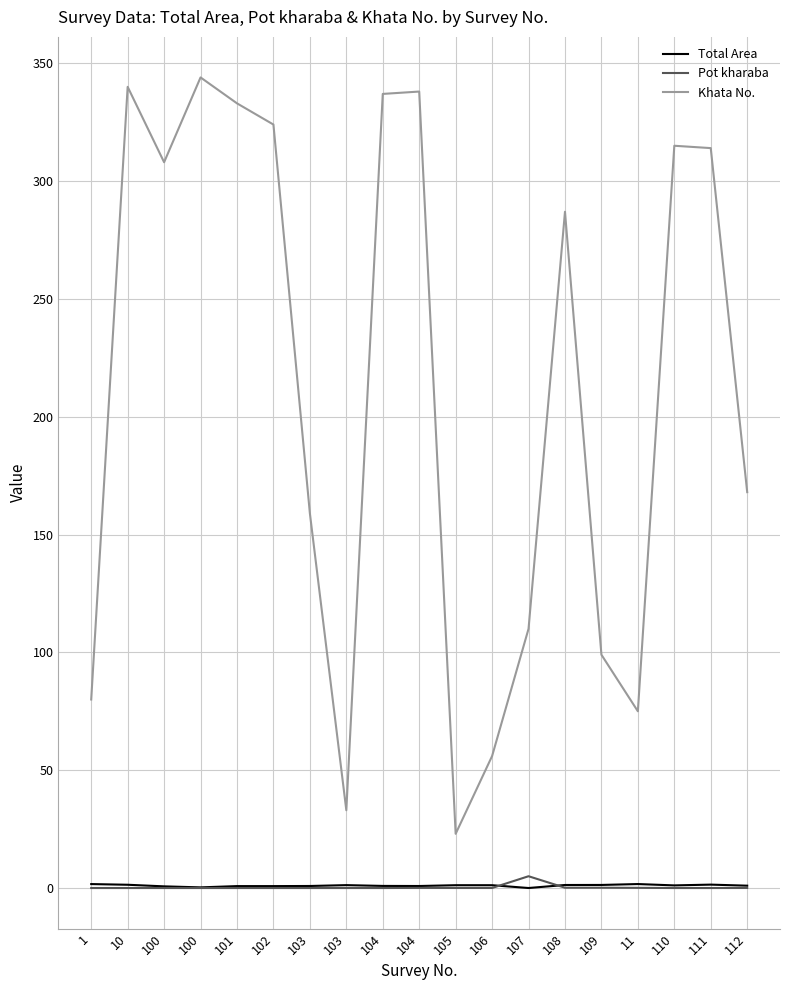

At which label is Total Area closest to 0?

107